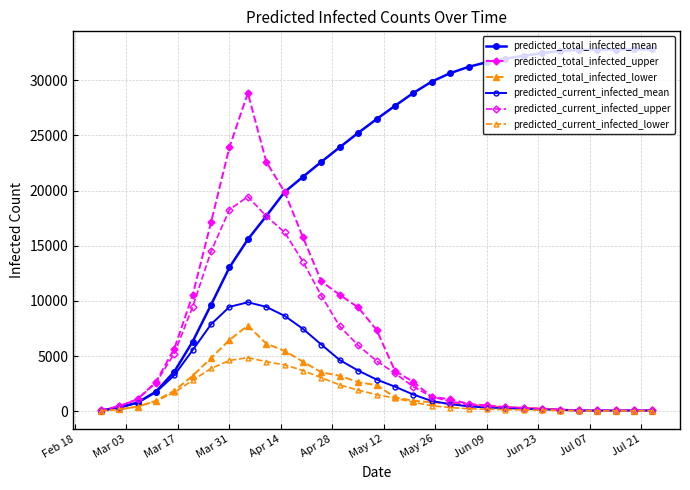

Is this an area chart (filled region under the line)?

No